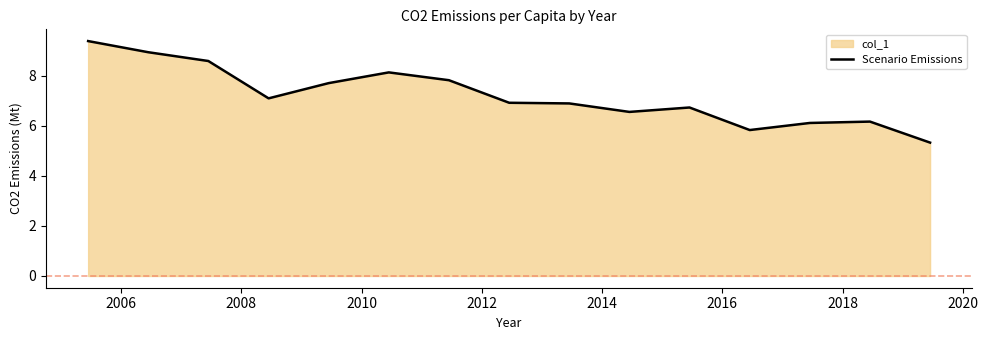

What is the minimum value shown in the chart?

5.3